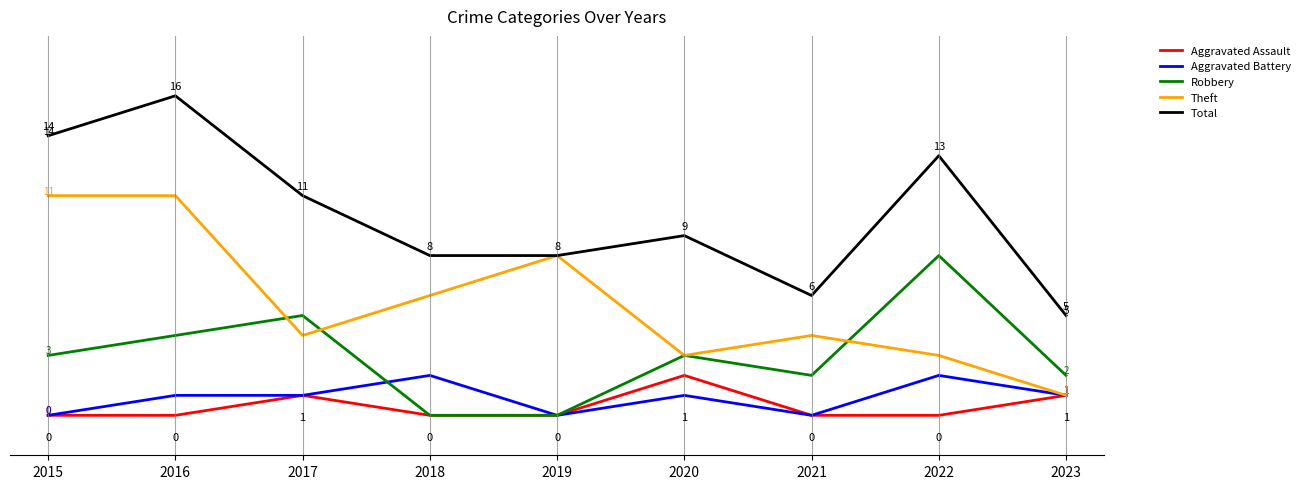

Which series has the largest total across all categories?

Total